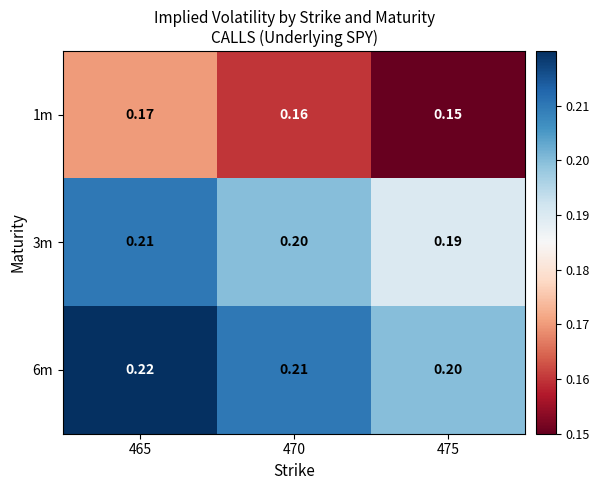

Is the value of 1m at 465 greater than the value of 6m at 465?

No